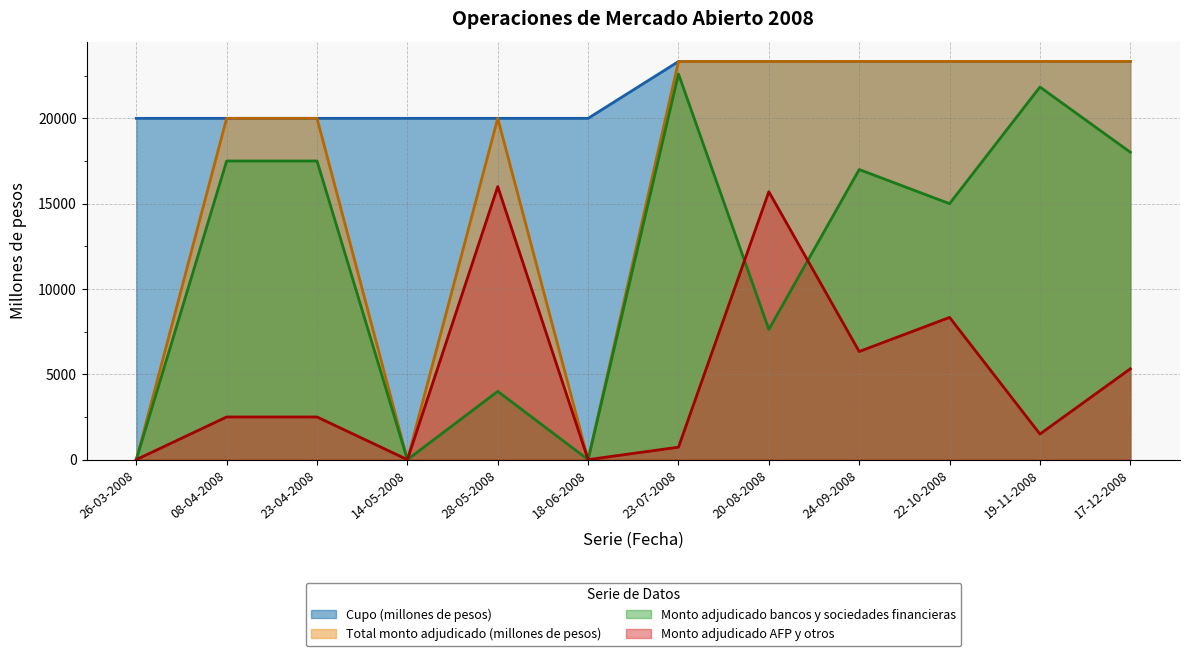

True or false: Monto adjudicado bancos y sociedades financieras has more than 1 interior local peaks.

True